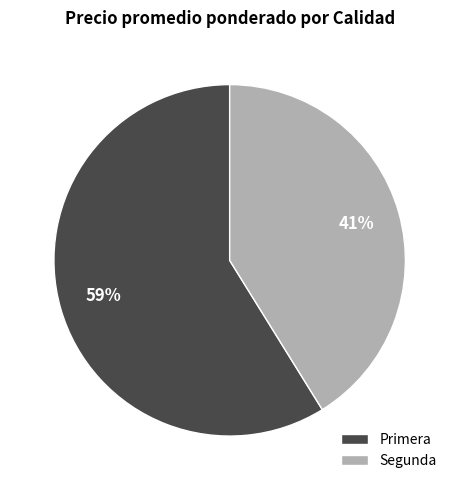

Which category has the biggest portion of the pie?

Primera